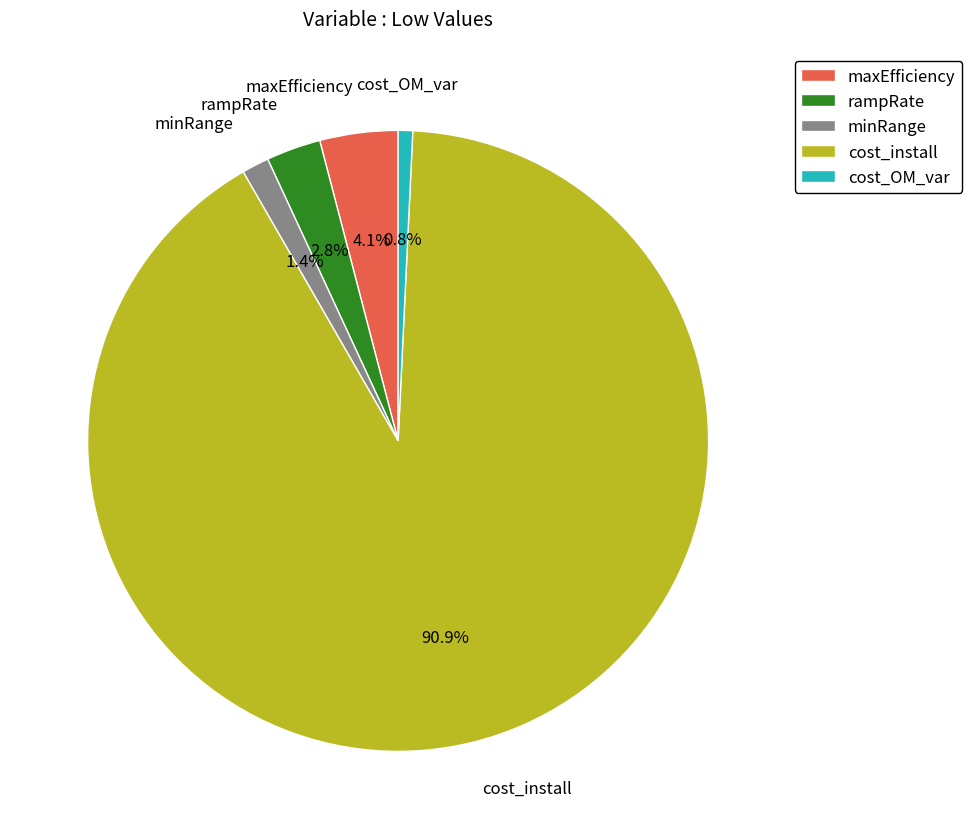

To the nearest percent, what is the difference between the minRange and rampRate slice percentages?

1%